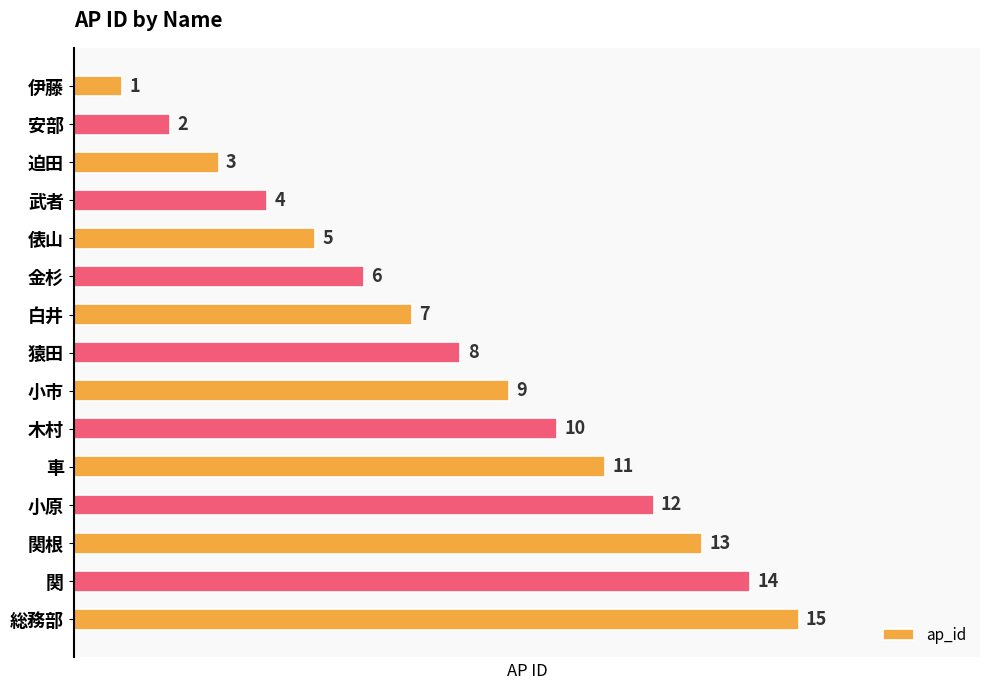

What is the average value?

8